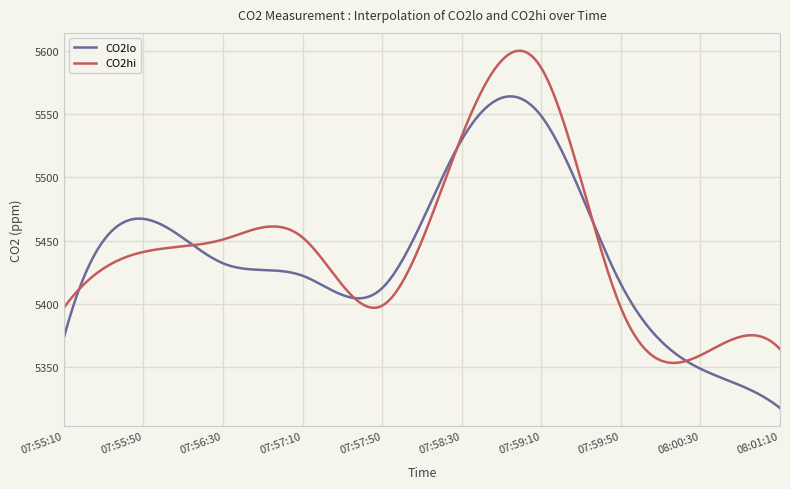

List the series in order of their peak value, highest first.

CO2hi, CO2lo